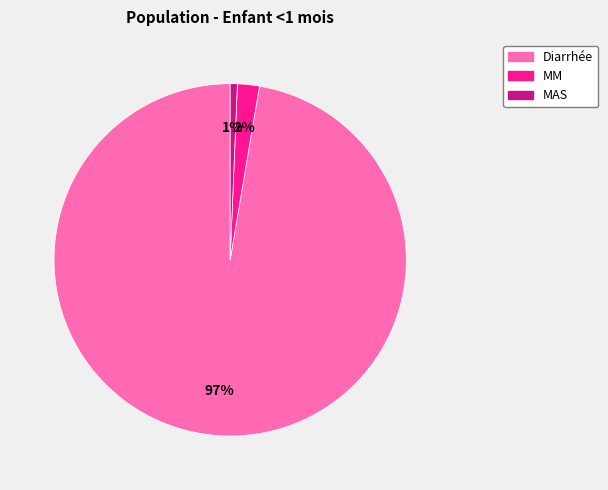

The MM slice represents 11% of the pie. True or false?

False